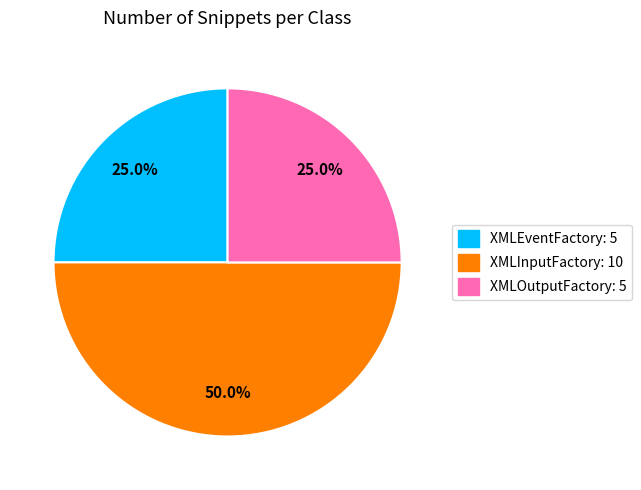

Do XMLOutputFactory and XMLInputFactory together represent more than half of the pie?

Yes